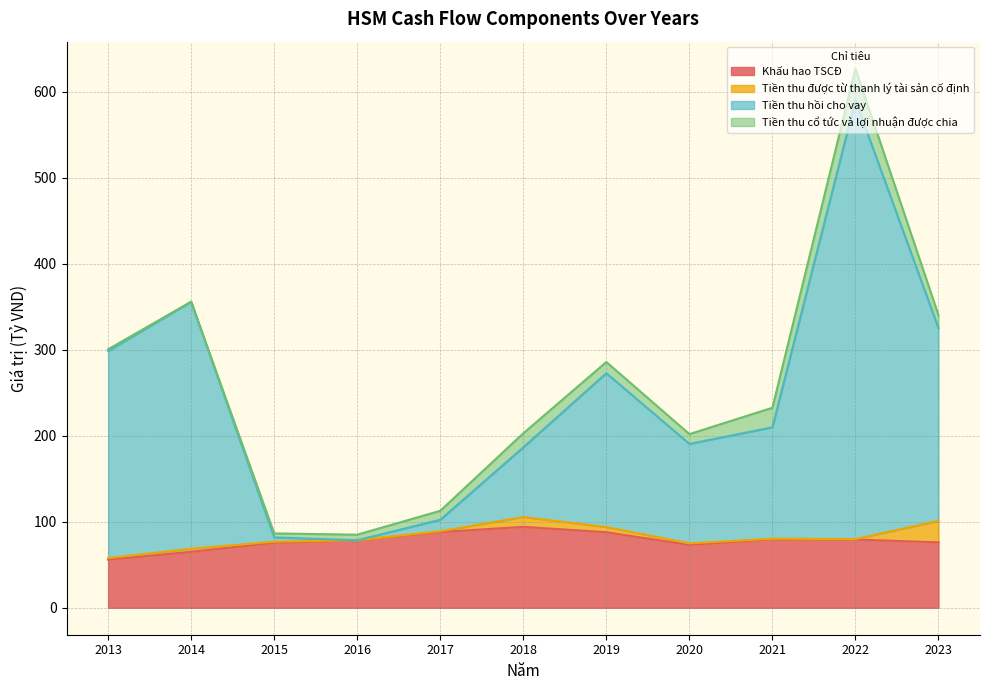

What is the highest value of the Khấu hao TSCĐ series?

94.0